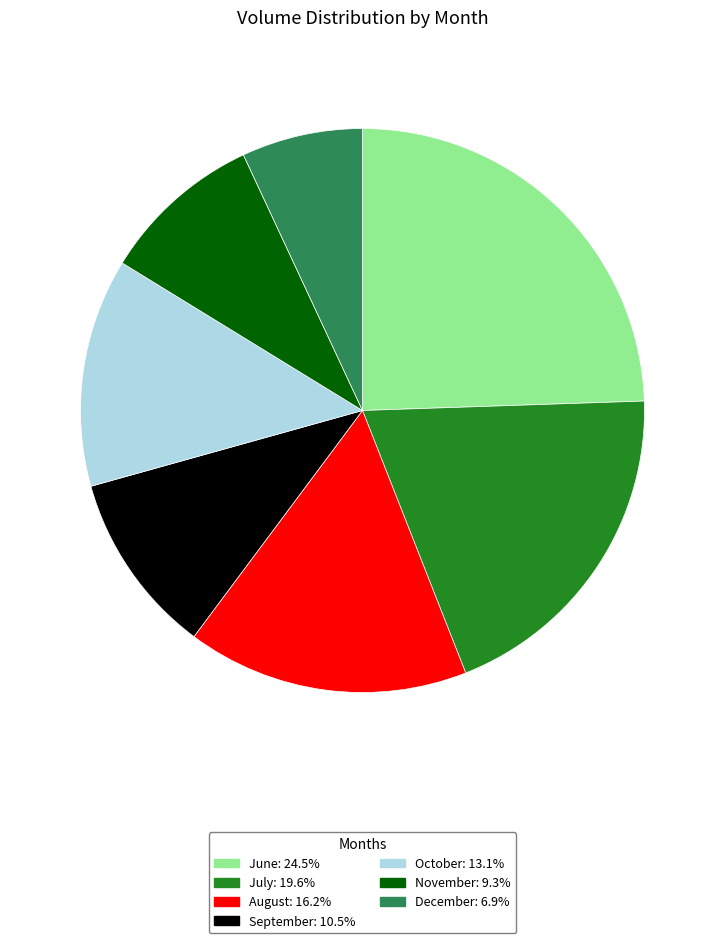

Is there a majority slice in this chart?

No